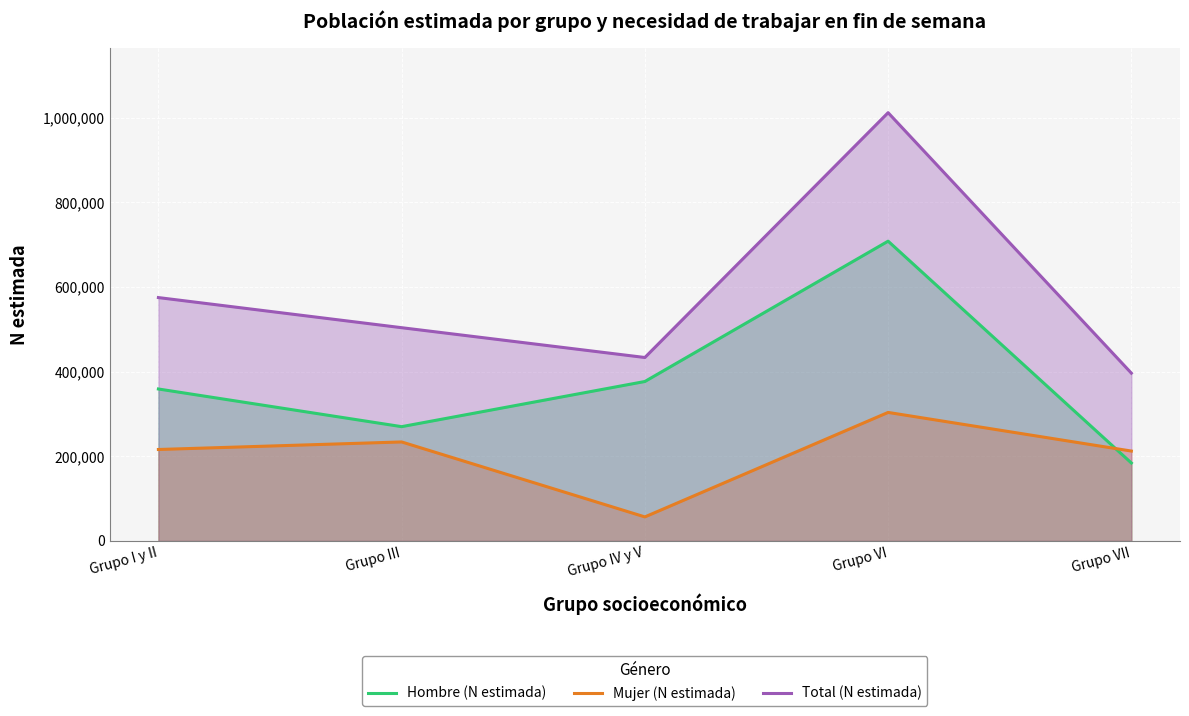

What is the difference between the Total (N estimada) values at Grupo I y II and Grupo III?

71153